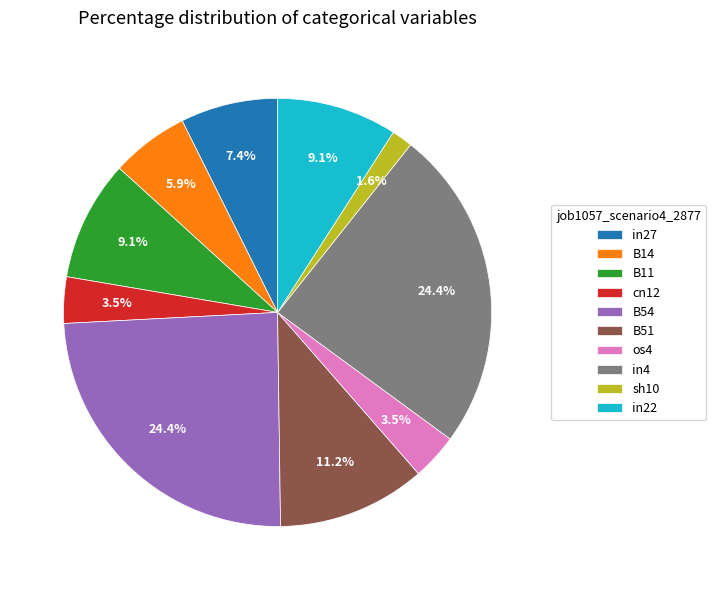

Do os4 and in27 together represent more than half of the pie?

No